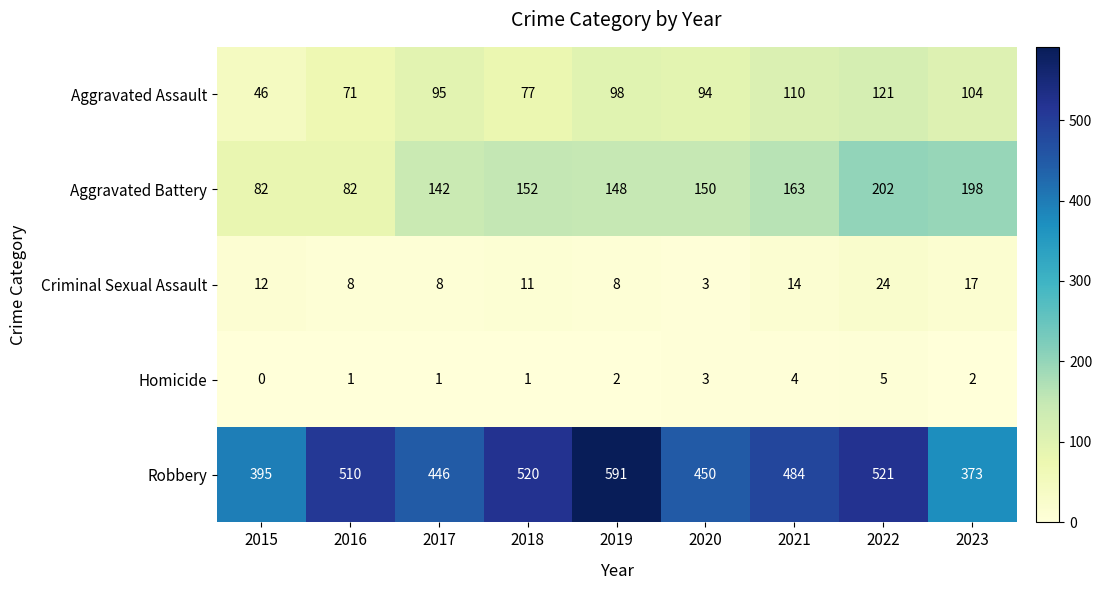

At which category is the sum across all series the highest?

2022